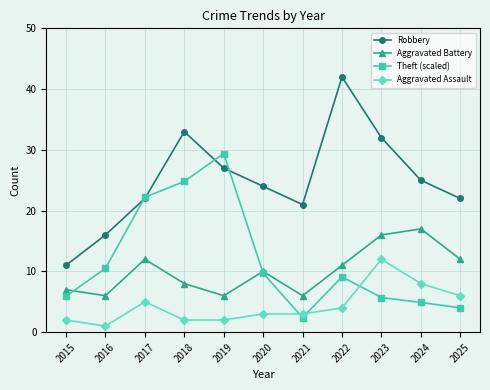

What is the approximate value of Theft (scaled) at 2023?

5.7